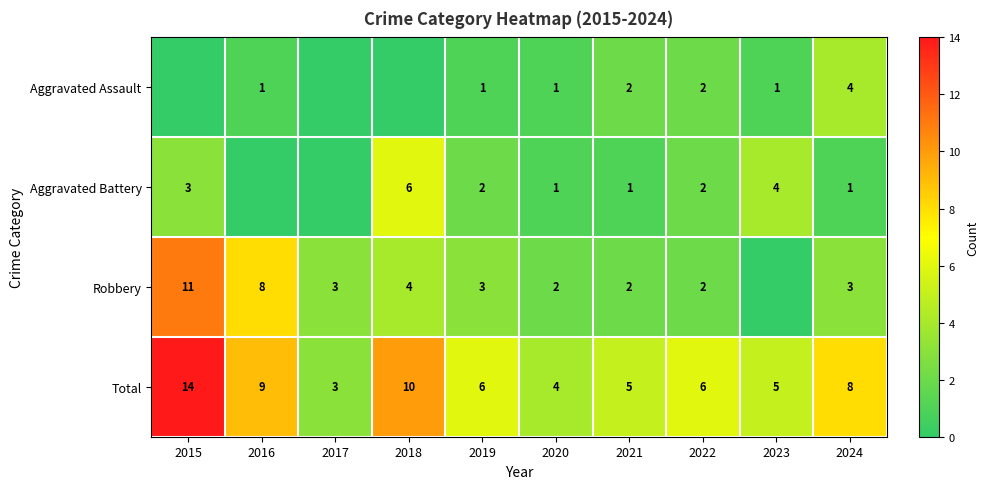

The value of Robbery at 2015 is 11. True or false?

True